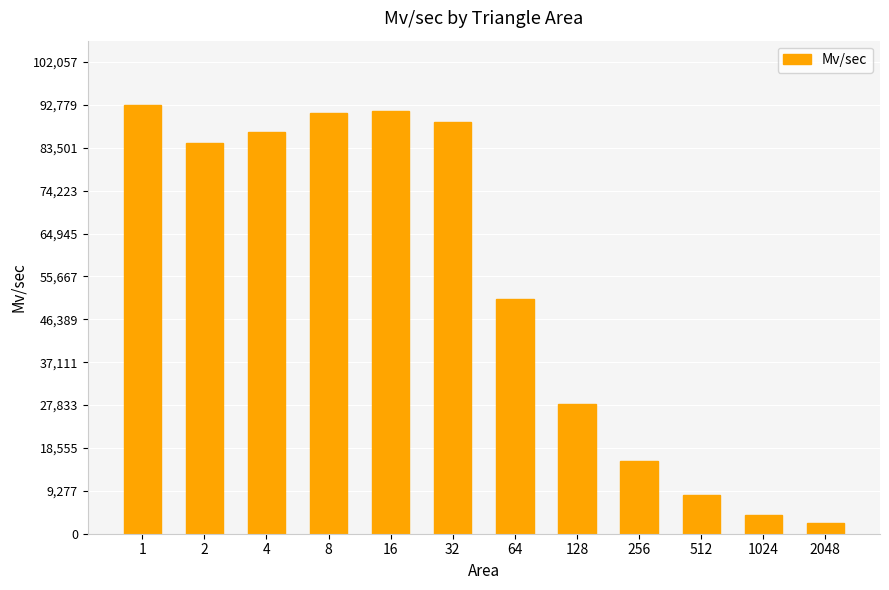

Does the chart contain any negative values?

No